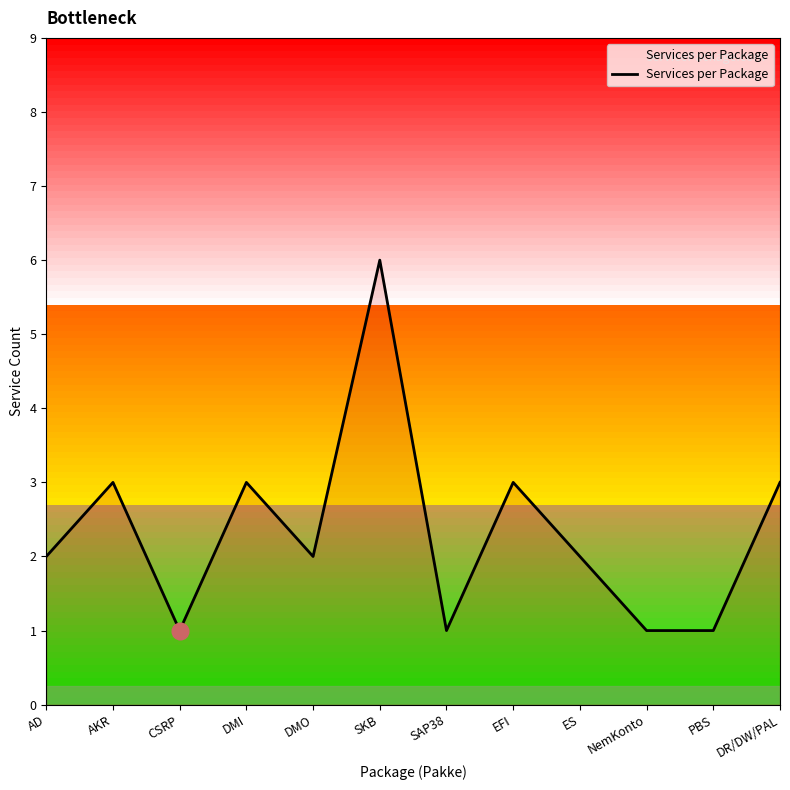

Where is the data nearest to the value 3?

AKR